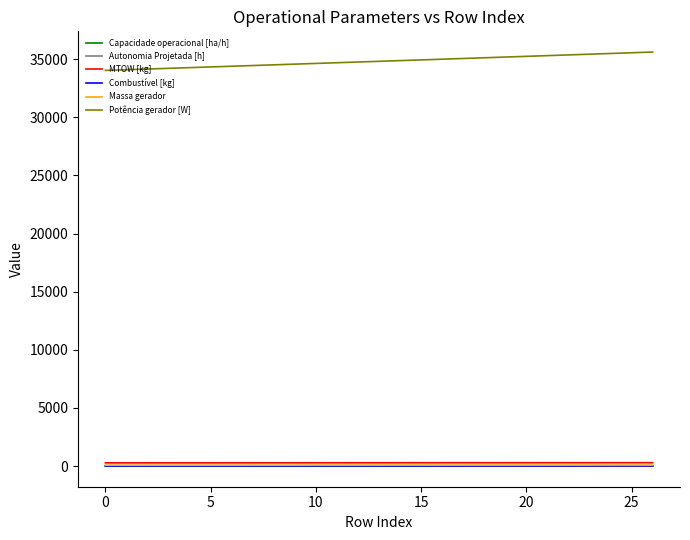

True or false: Combustível [kg] and Capacidade operacional [ha/h] cross at least once.

False